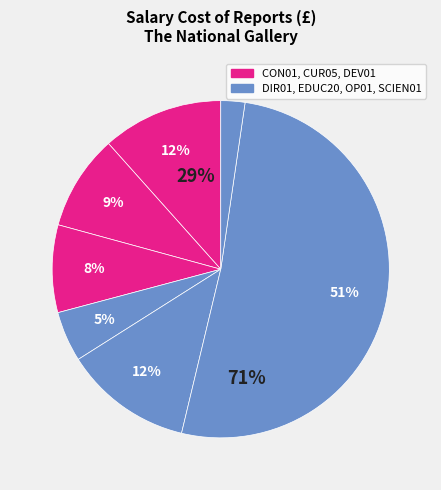

To the nearest percent, what is the average slice percentage?

14%